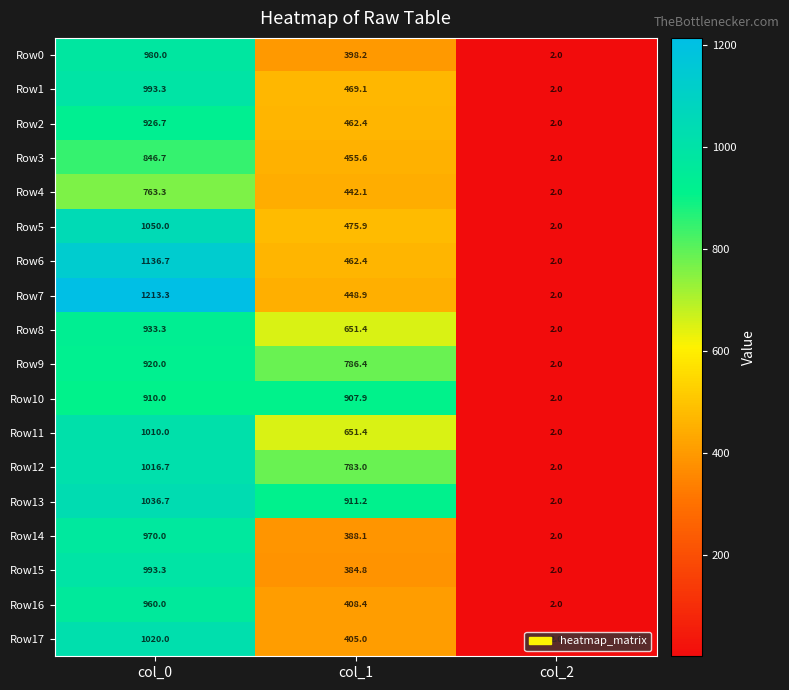

The value of Row4 at col_1 is 775.4. True or false?

False